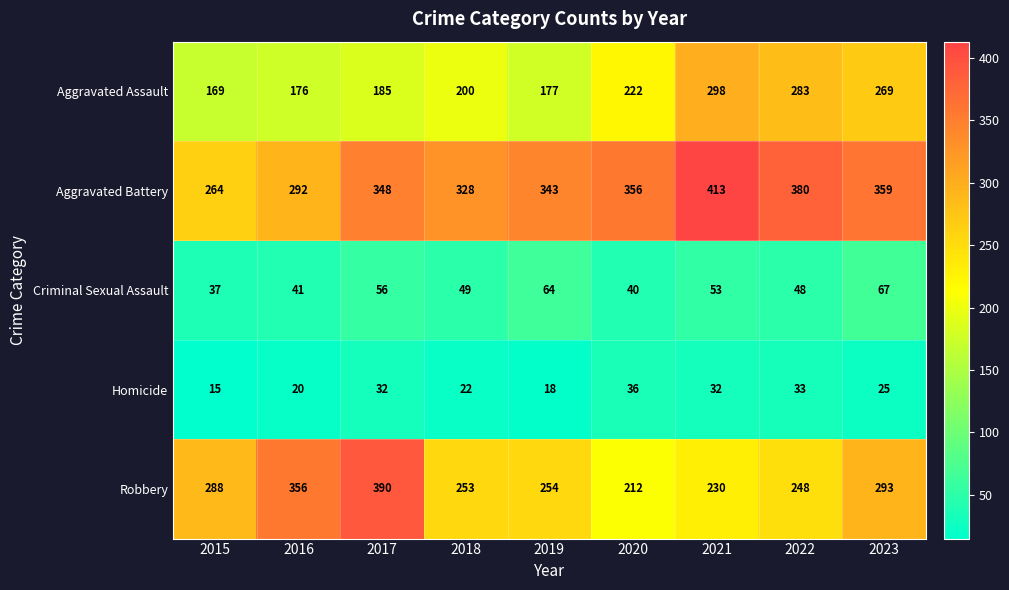

Which series has the largest total across all categories?

Aggravated Battery